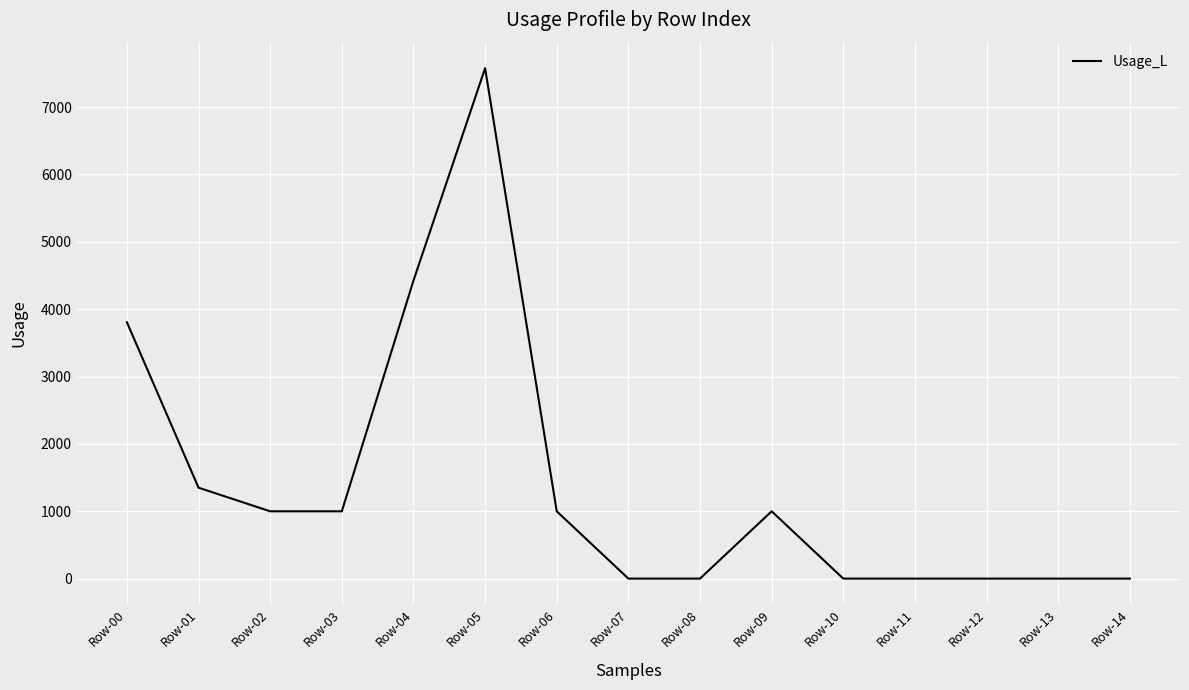

Reading left to right, transcribe all the data shown in this chart.

3806.2	1350.4	1000.0	1000.0	4423.5	7576.9	1000.0	1.0	1.0	1000.0	1.0	1.0	1.0	1.0	1.0